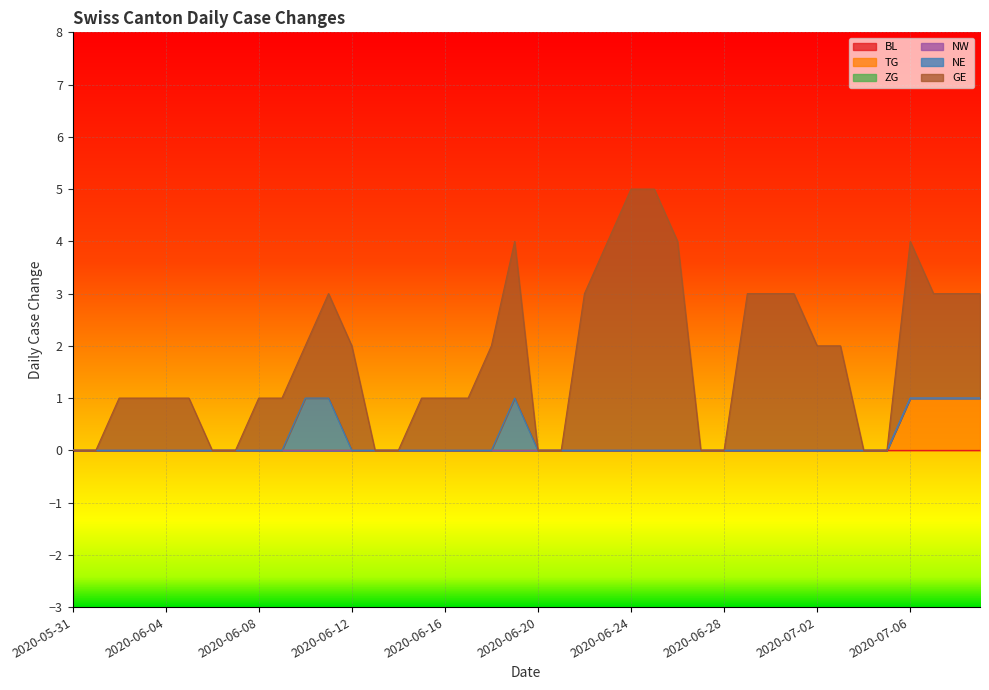

Between 2020-06-07 and 2020-06-24, which series saw the biggest shift?

GE